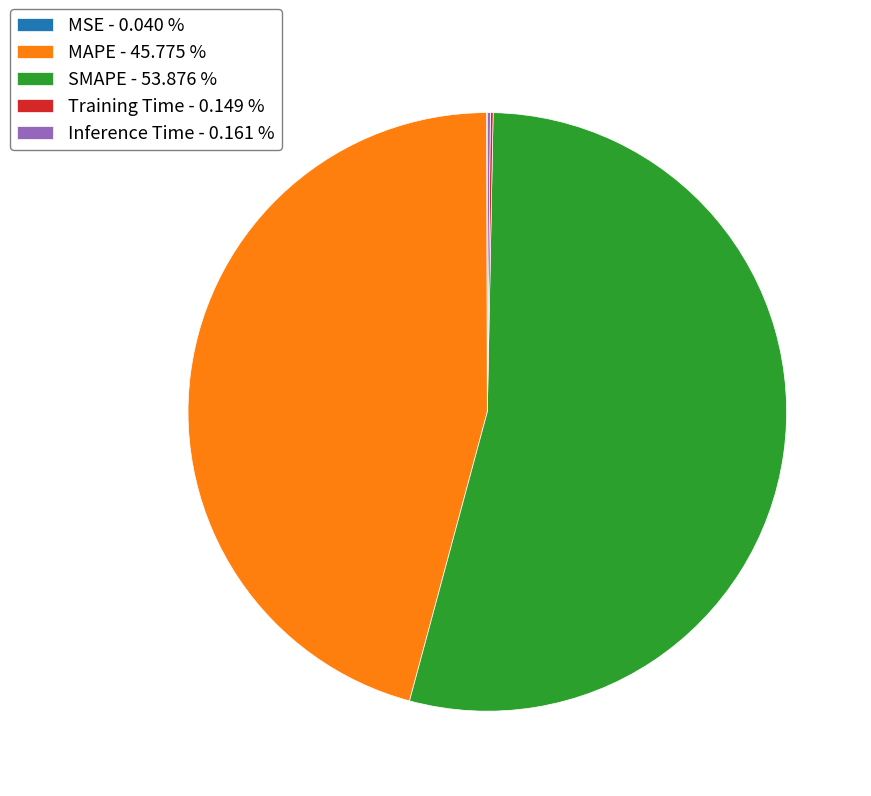

Approximately how many times larger is the value at SMAPE - 53.876 % compared to MAPE - 45.775 %?

1.2